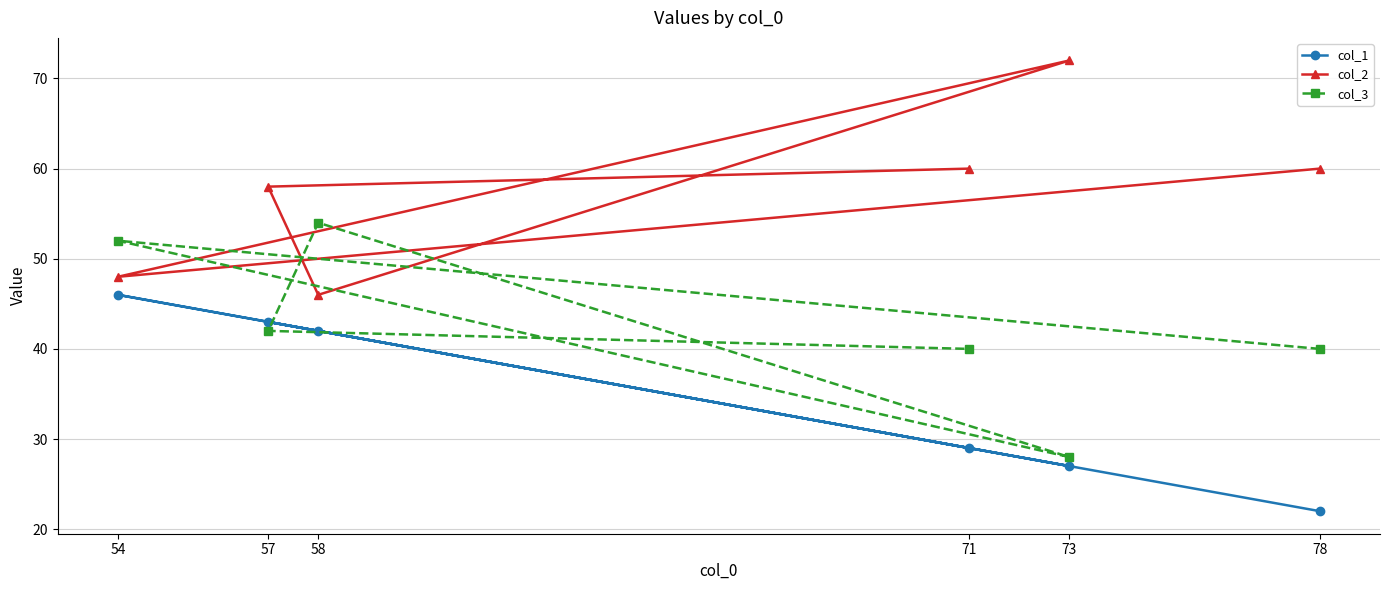

What is the value of the col_1 point at the 6th from the left?

22